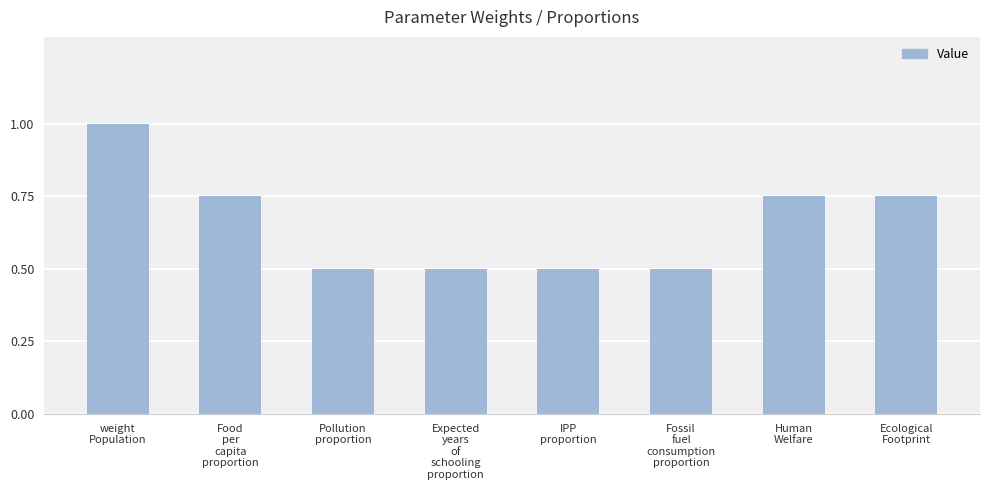

What is the minimum value shown in the chart?

0.5